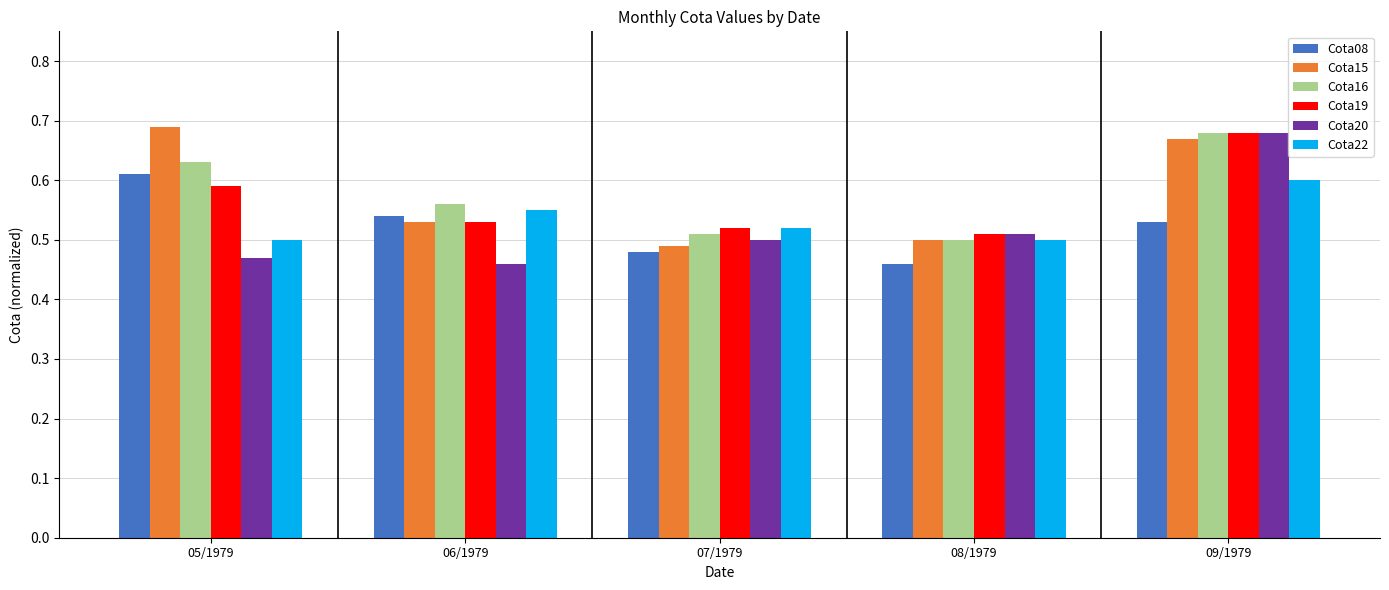

How many series are shown in this chart?

6